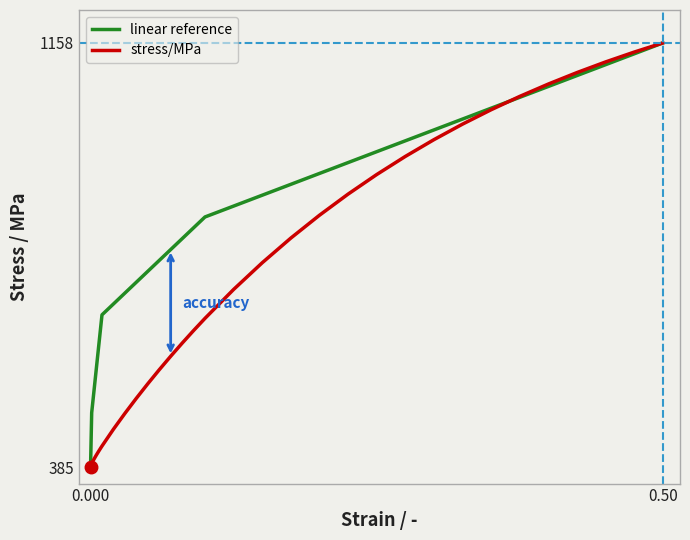

What is the minimum value shown in the chart?

384.9